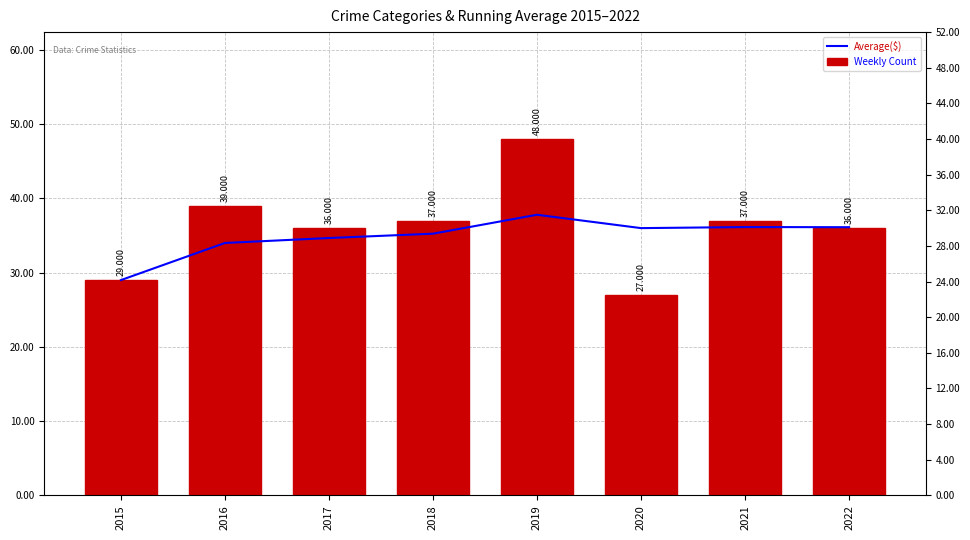

What is the difference between the second highest and minimum values in the Weekly Count series?

12.0